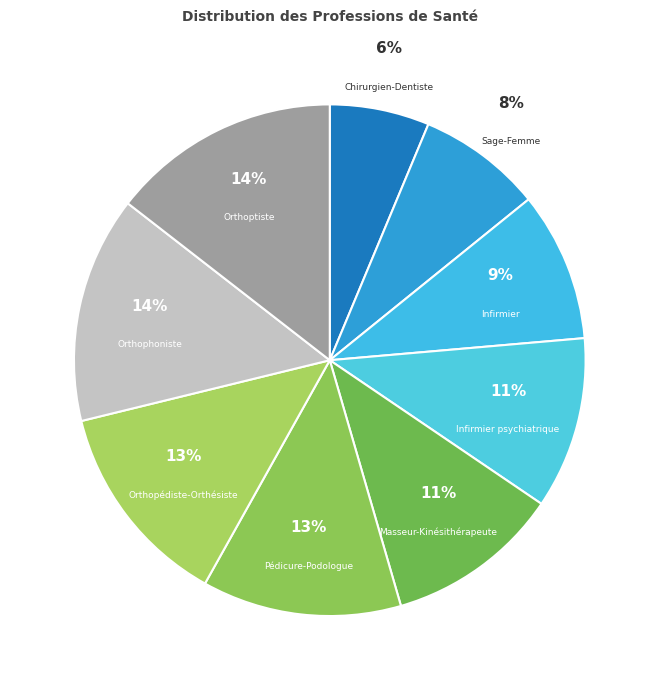

Between Orthoptiste and Infirmier, which is larger?

Orthoptiste